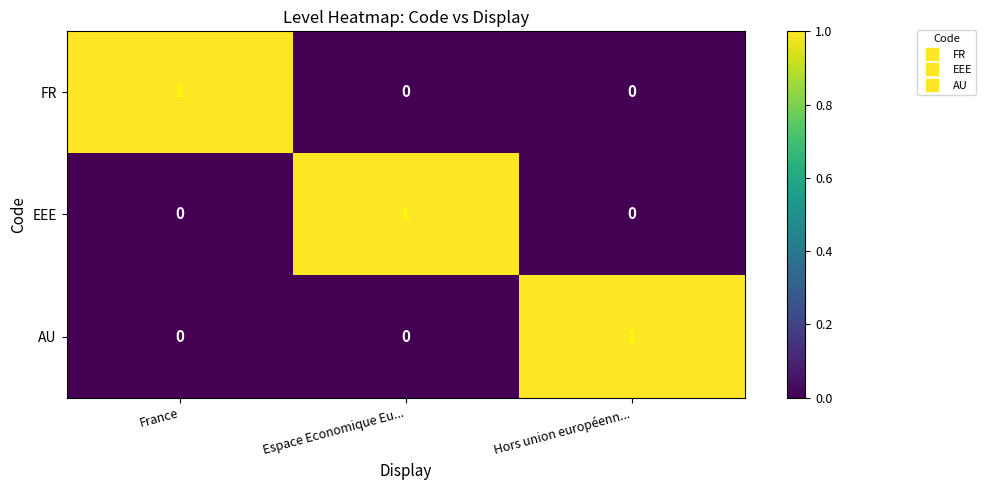

How many AU values are between 0 and 1?

3